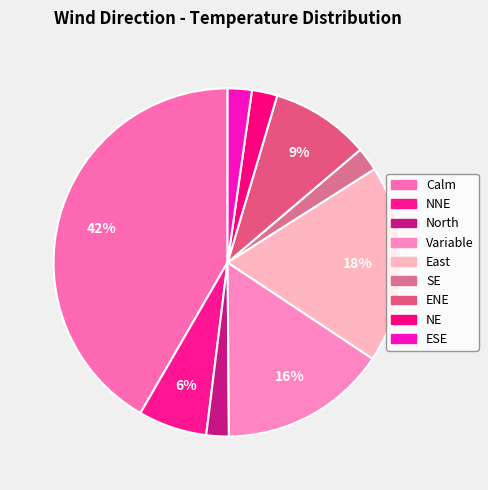

What is the largest slice in the pie chart?

Calm